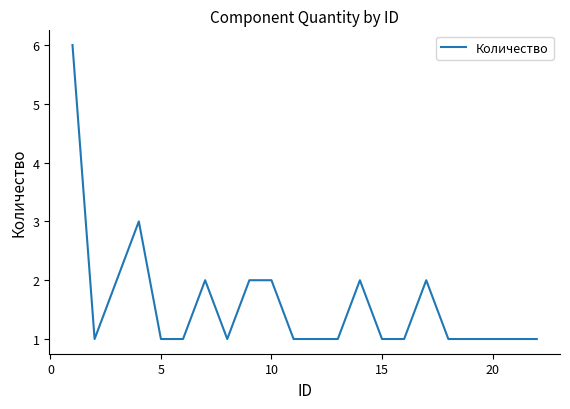

What is the maximum value shown in the chart?

6